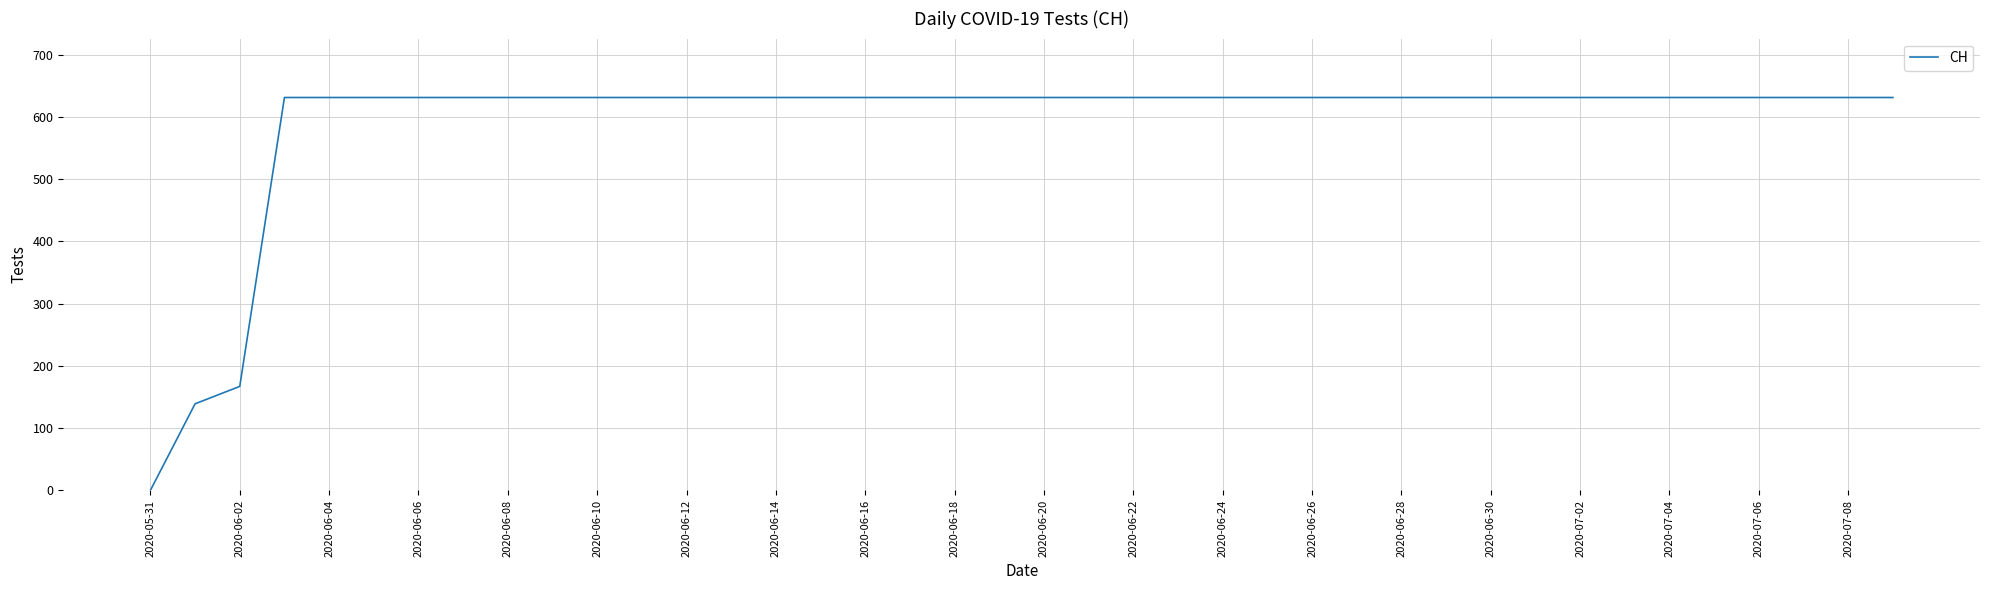

What is the difference between the maximum and minimum values?

631